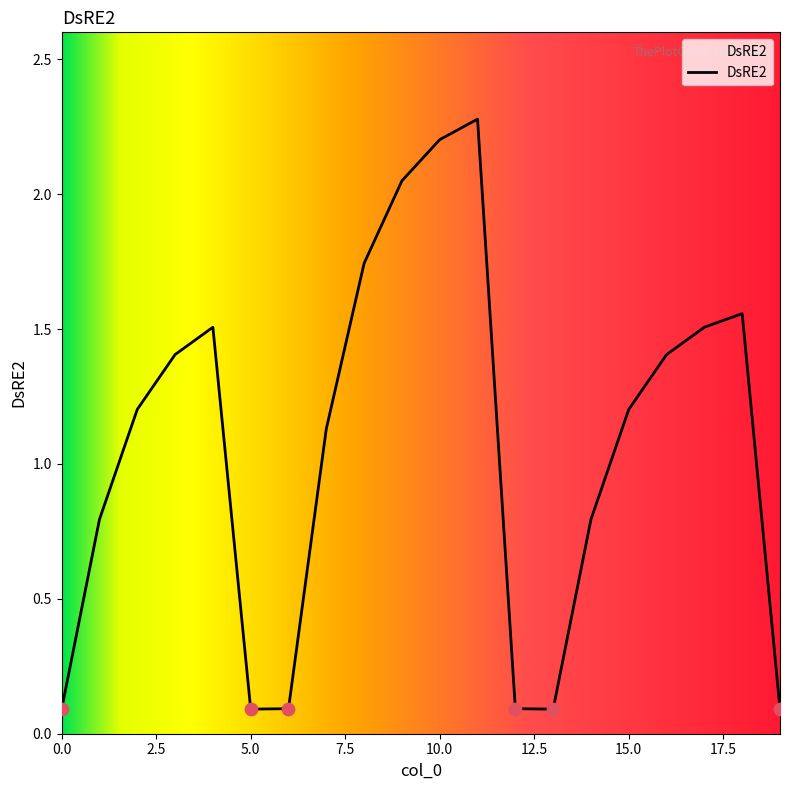

What is the difference between the maximum and minimum values?

2.2